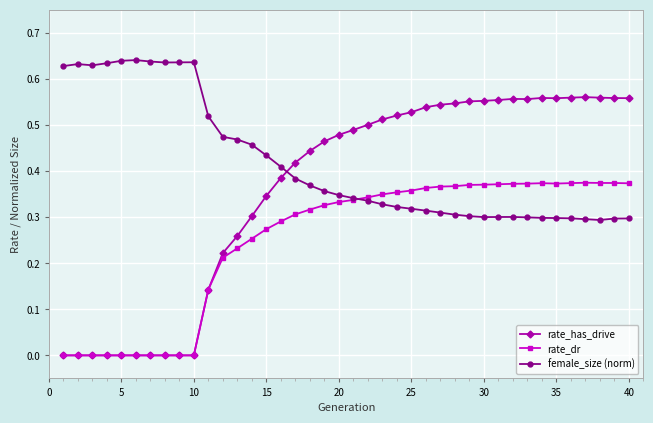

Rank the series by their average value, from lowest to highest.

rate_dr, rate_has_drive, female_size (norm)